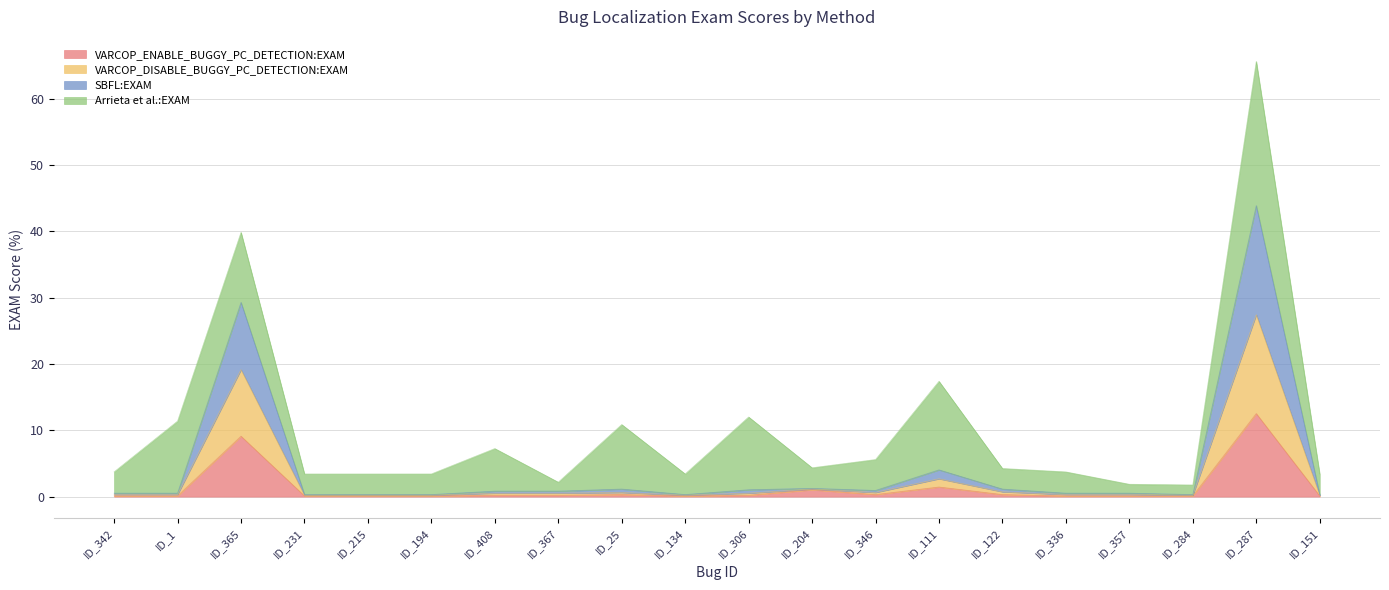

At which label does VARCOP_ENABLE_BUGGY_PC_DETECTION:EXAM reach its peak?

ID_287